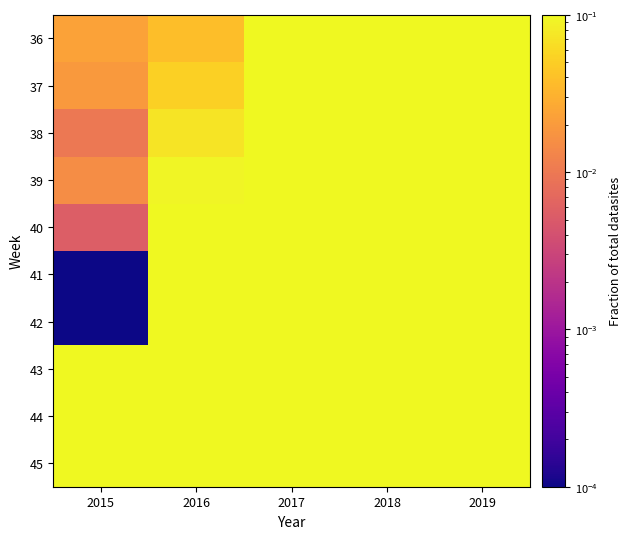

What is the total value across all series at 2016?

0.9